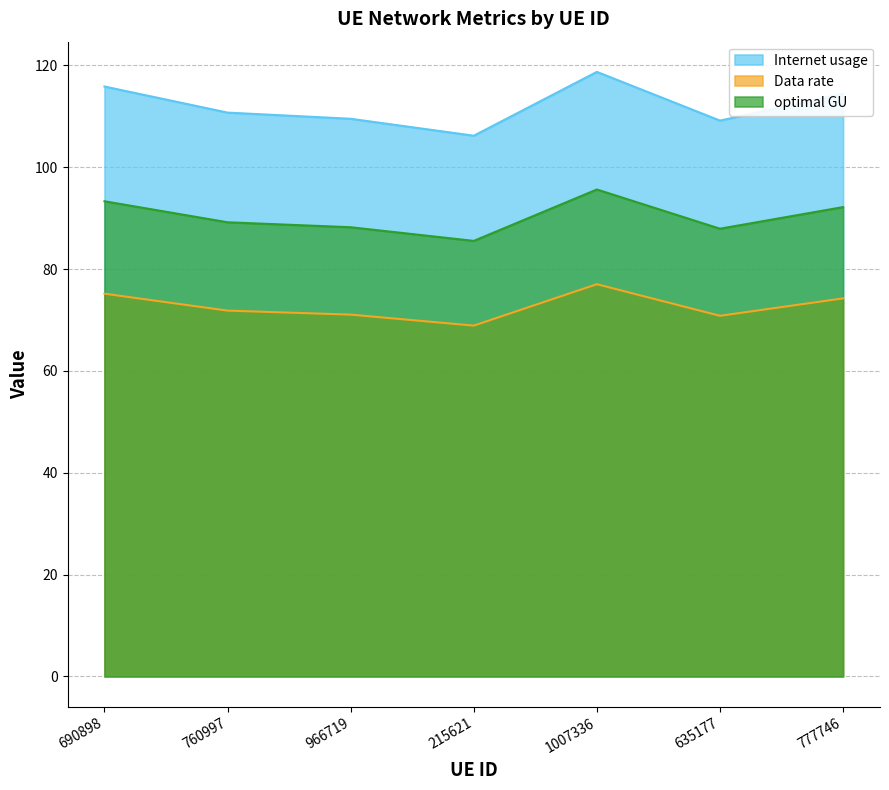

What is the label of the 1st point from the left?

690898